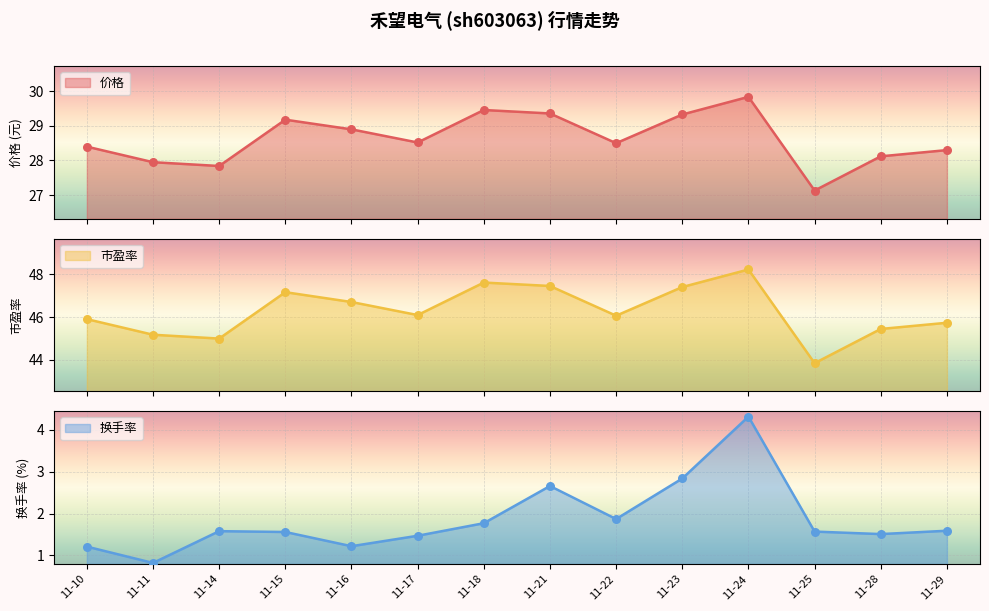

What is the total value across all series at 11-15?

77.9